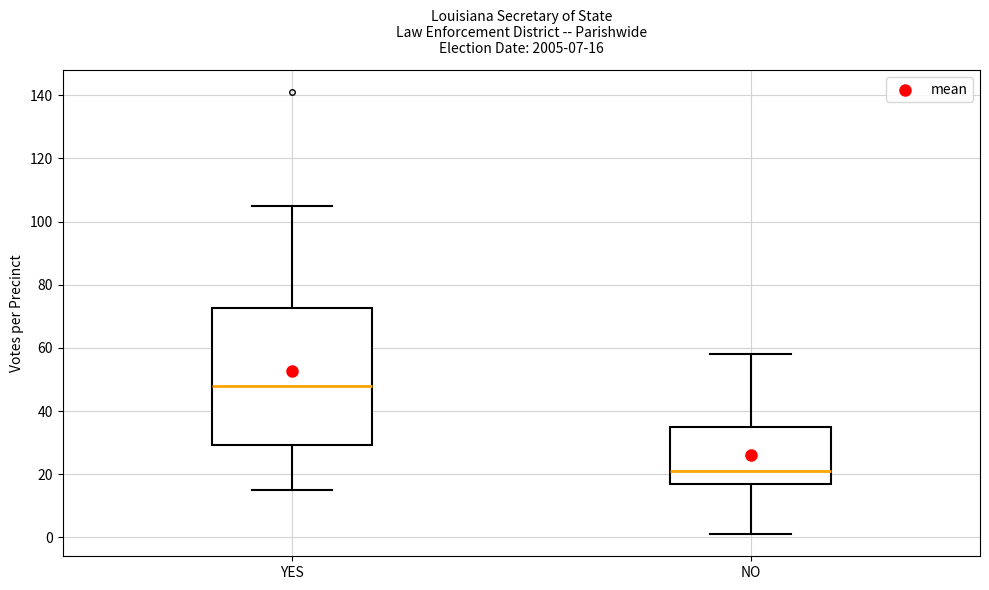

Which box's median line is the highest?

YES